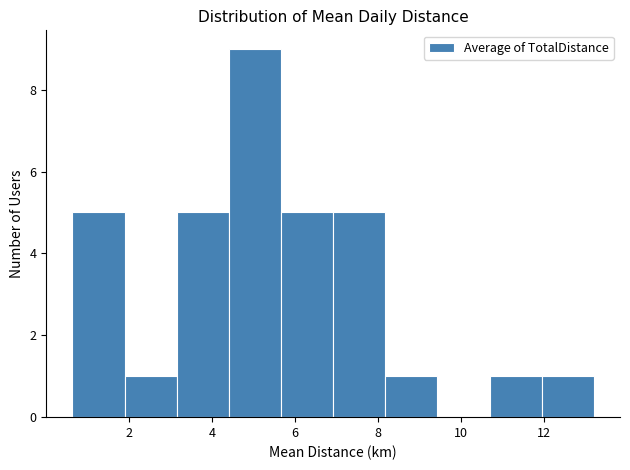

Reading left to right, transcribe this chart: for each bar, give the range it covers on the x-axis and its height. Neither the bar edges nor the heights are printed on the chart, so give them approximately, as read against the axes.

0.6 to 1.8: 5
1.8 to 3.2: 1
3.2 to 4.4: 5
4.4 to 5.6: 9
5.6 to 7.0: 5
7.0 to 8.2: 5
8.2 to 9.4: 1
9.4 to 10.6: 0
10.6 to 12.0: 1
12.0 to 13.2: 1